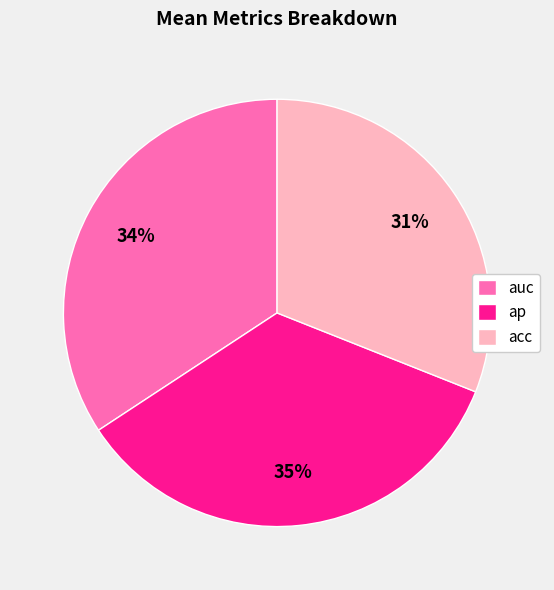

To the nearest percent, what is the difference between the largest and smallest slice percentages?

4%